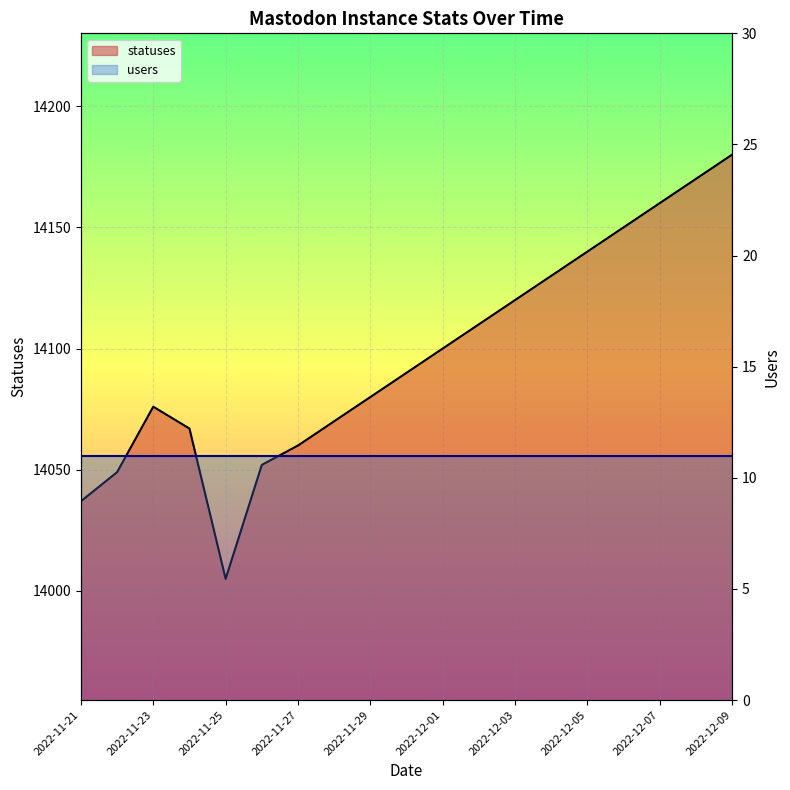

Rank the categories by value from highest to lowest.

2022-12-09, 2022-12-08, 2022-12-07, 2022-12-06, 2022-12-05, 2022-12-04, 2022-12-03, 2022-12-02, 2022-12-01, 2022-11-30, 2022-11-29, 2022-11-23, 2022-11-28, 2022-11-24, 2022-11-27, 2022-11-26, 2022-11-22, 2022-11-21, 2022-11-25